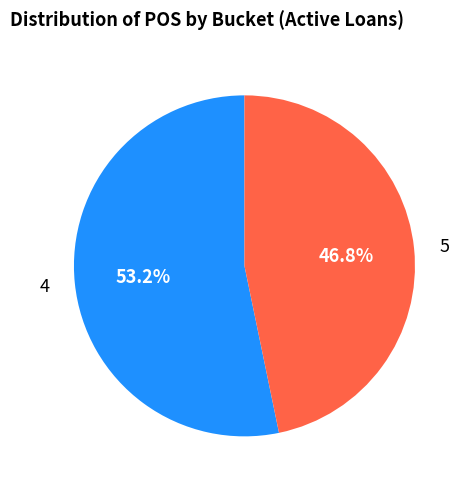

Combined, do 4 and 5 account for over 50%?

Yes